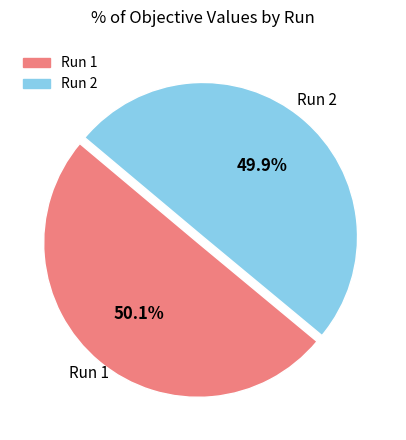

Does any single category account for the majority?

Yes